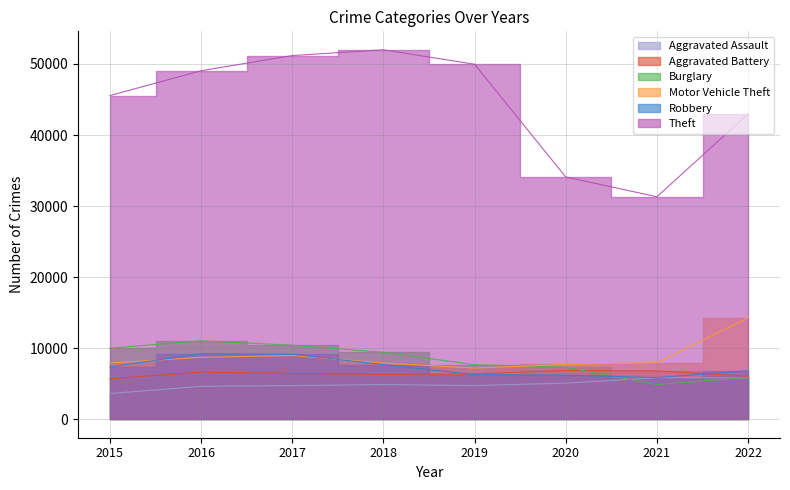

Does the chart have visible grid lines?

Yes